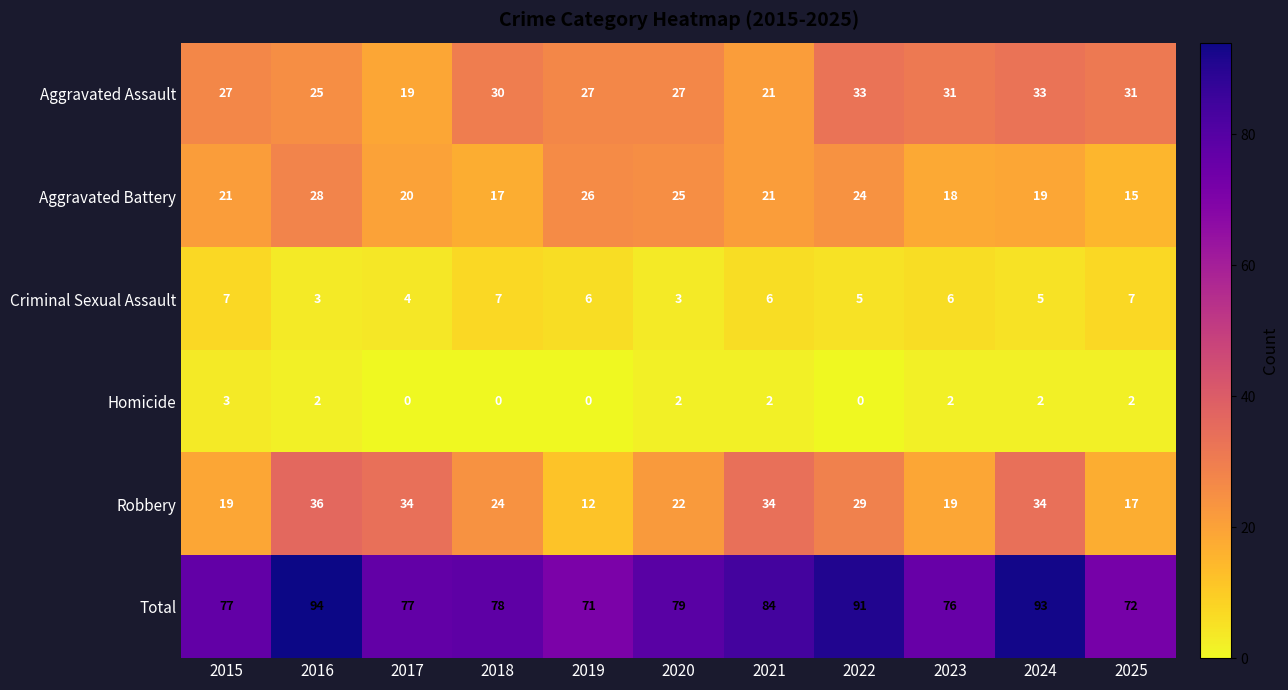

At 2016, list the series in order from smallest to largest.

Homicide, Criminal Sexual Assault, Aggravated Assault, Aggravated Battery, Robbery, Total